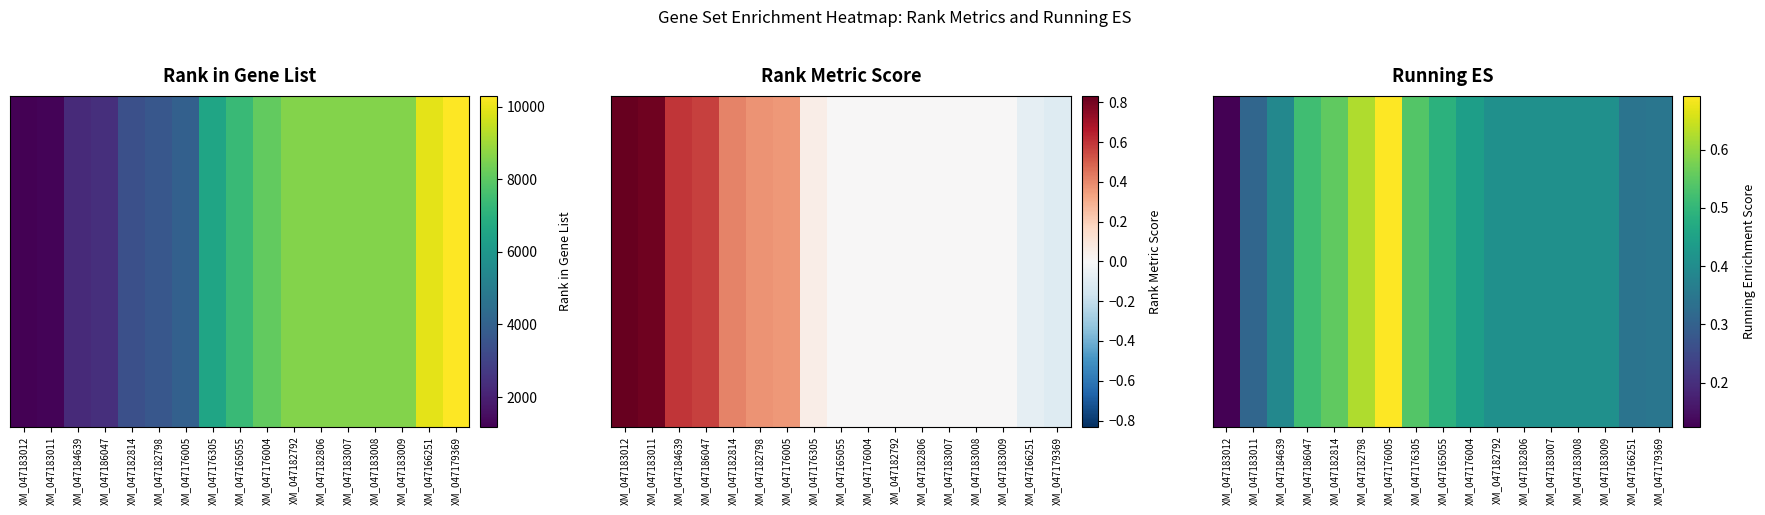

What is the approximate value at XM_047183007?

0.4